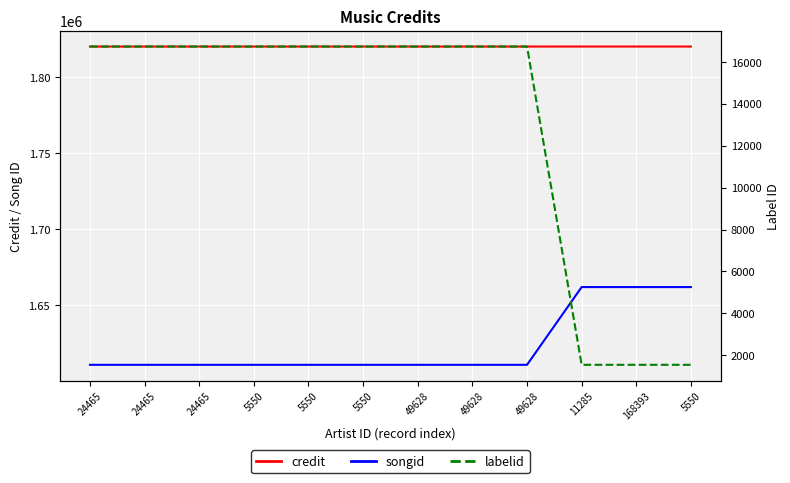

True or false: songid has more than 0 interior local peaks.

False